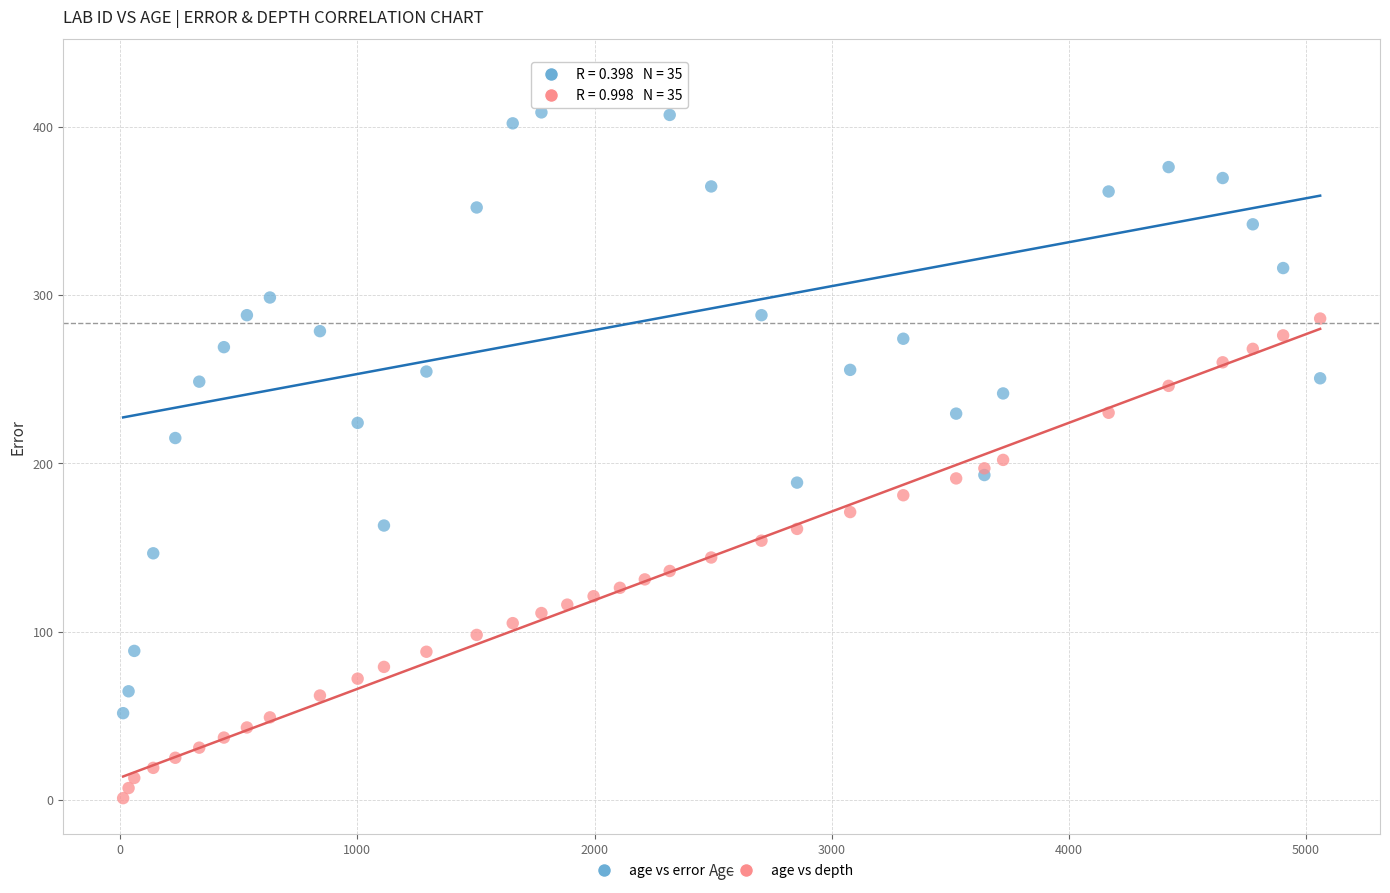

Which series contains the highest Y value?

age vs error